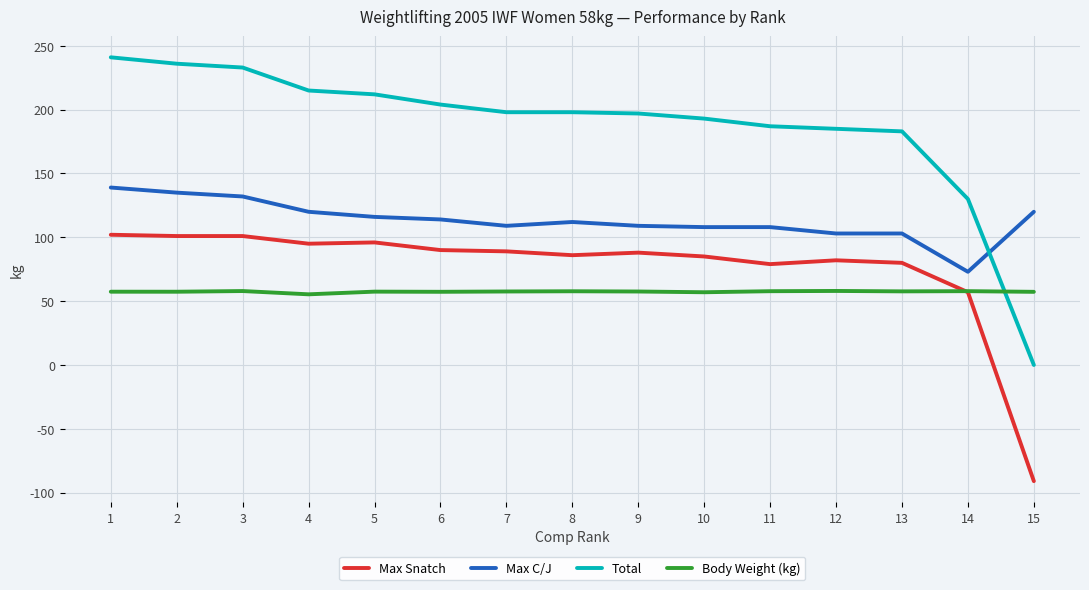

Does the chart have visible grid lines?

Yes